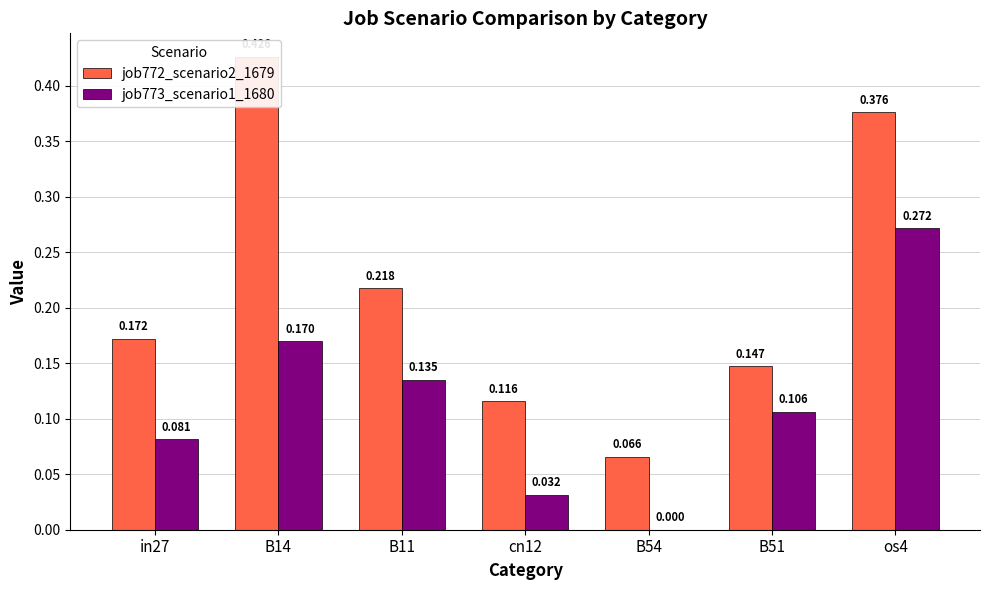

Which series has the widest spread of values?

job772_scenario2_1679